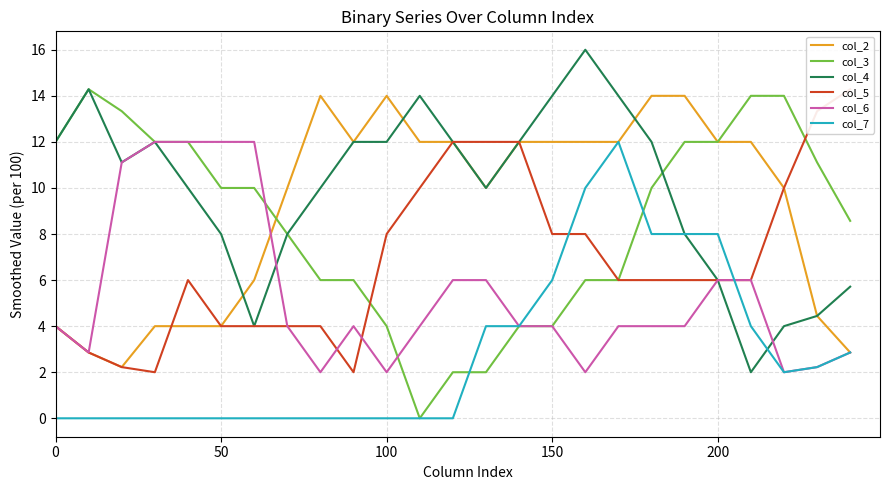

List the series in order of their peak value, lowest first.

col_6, col_7, col_2, col_3, col_5, col_4